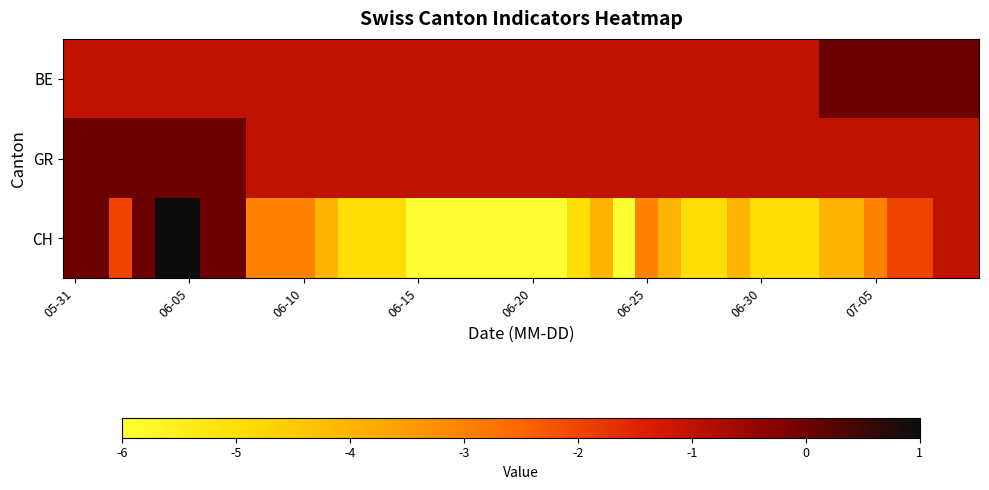

List the series in order of their peak value, lowest first.

BE, GR, CH